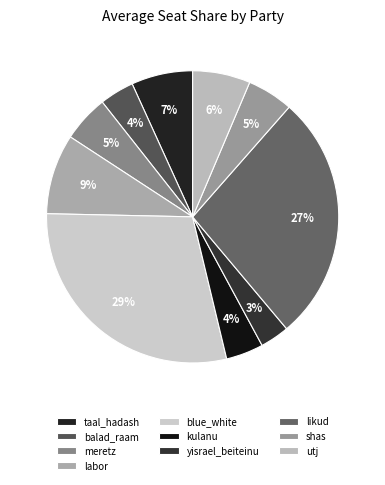

Count the number of slices in the pie.

10